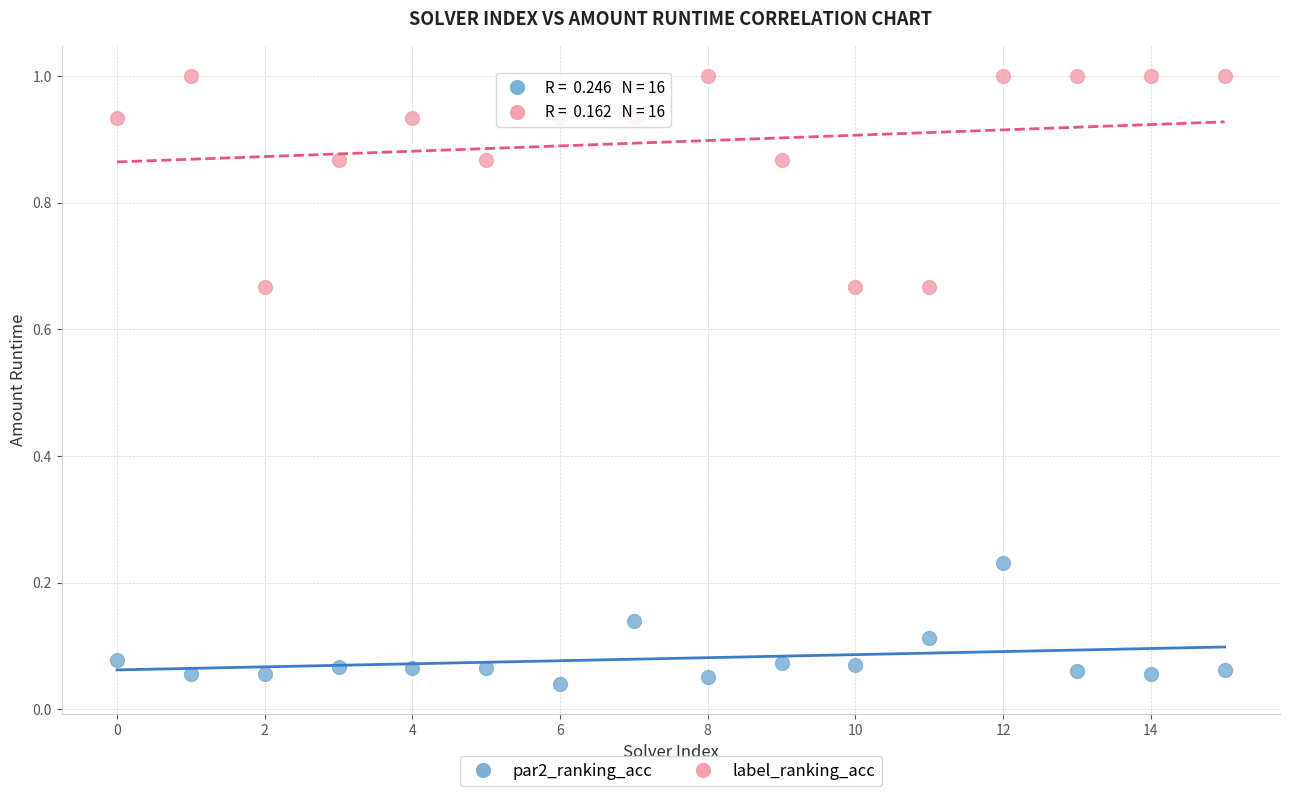

Across all data points, what is the range of Y values (max minus min)?

1.0